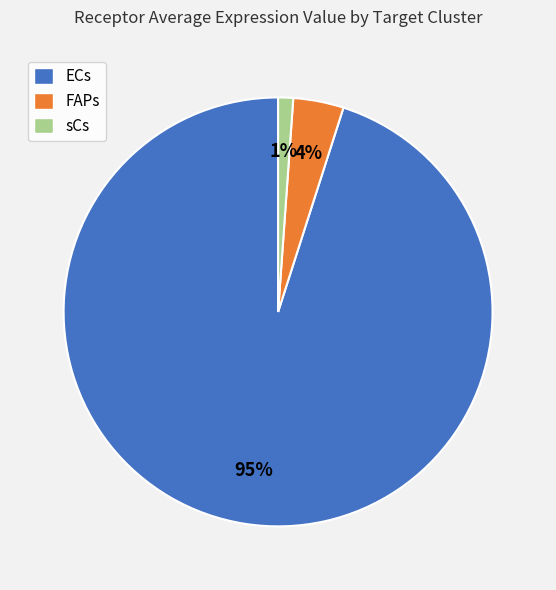

How many segments does this pie chart have?

3